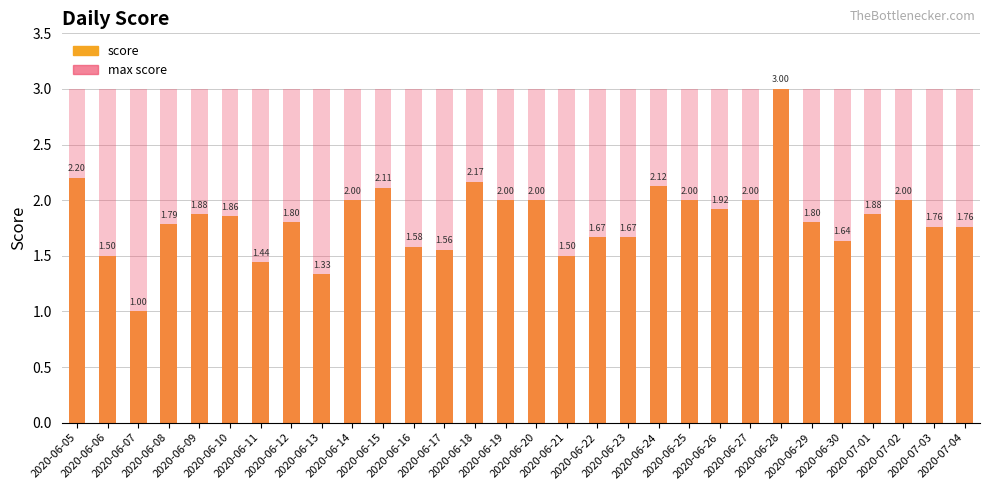

The score series shows 2.0 at 2020-06-19. True or false?

True